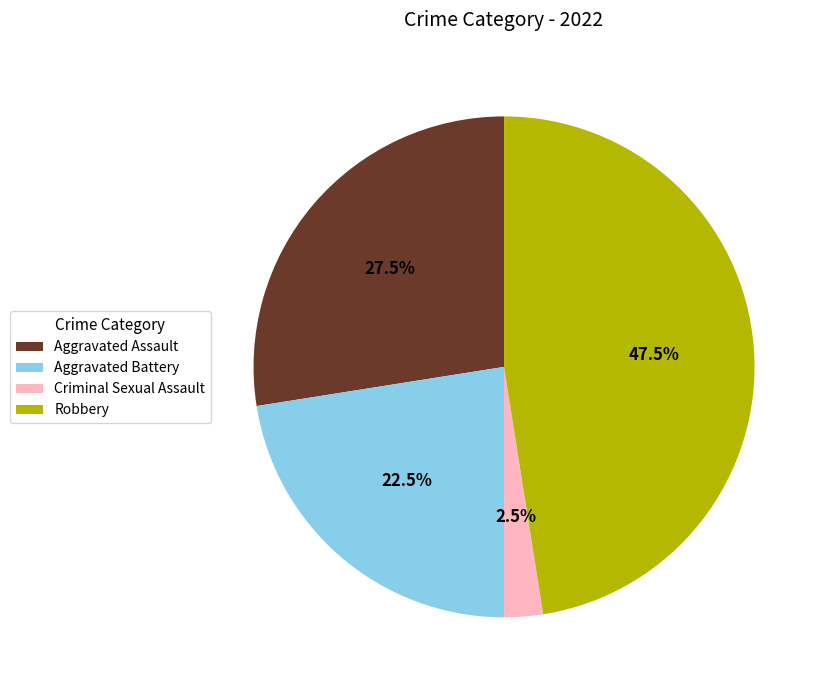

To the nearest percent, what is the difference between the largest and smallest slice percentages?

45%